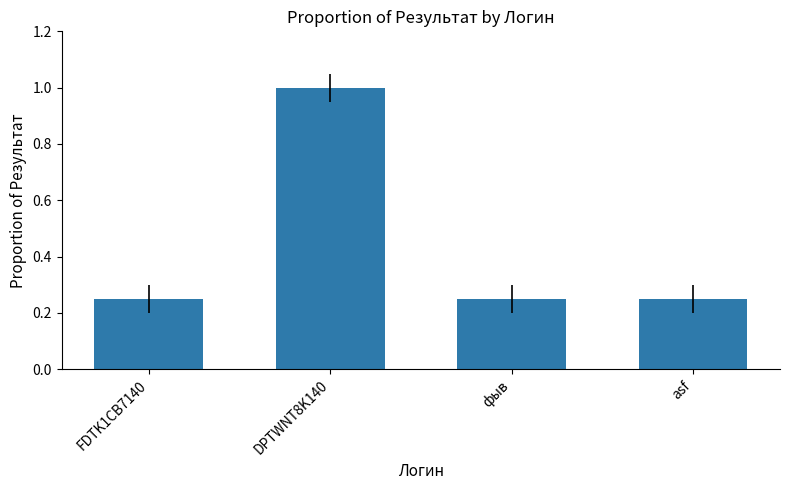

What is the maximum value shown in the chart?

1.0